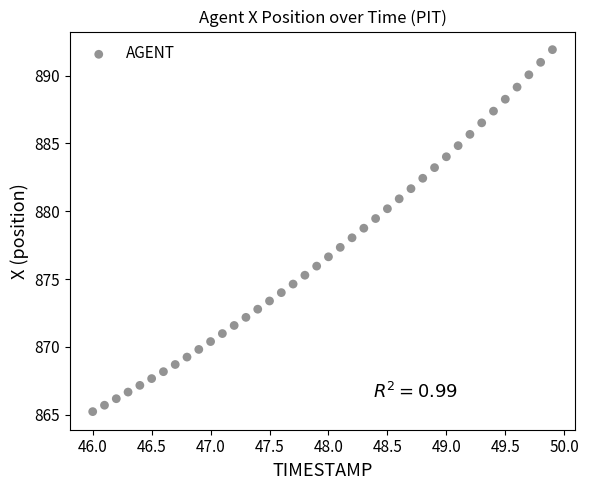

What is the range of X values (max minus min)?

3.9